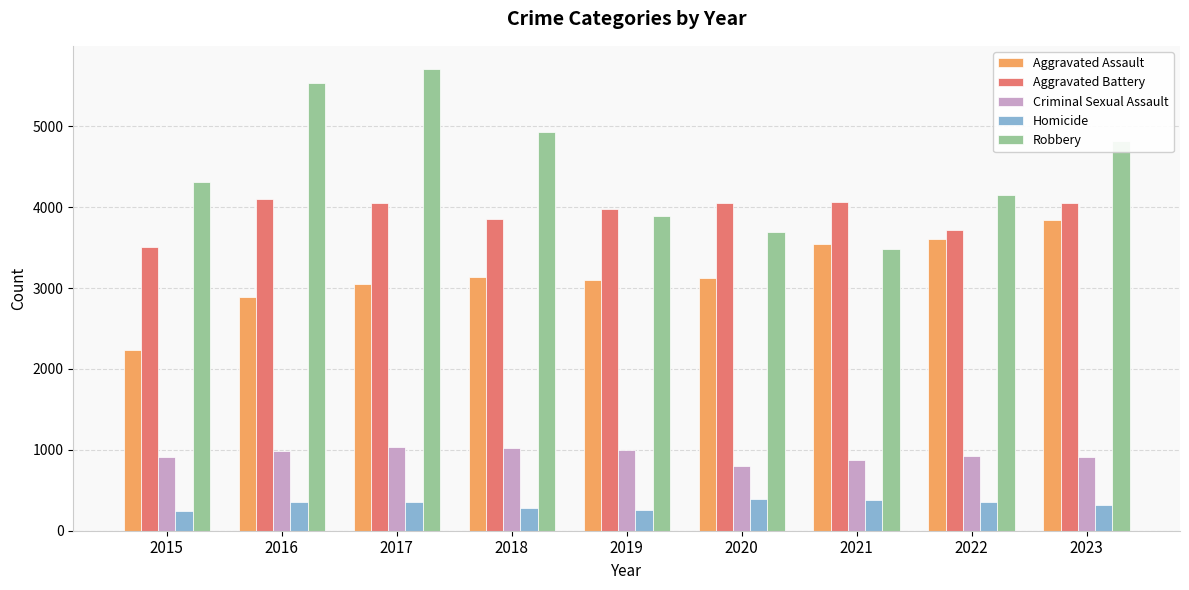

What is the sum of all Aggravated Battery values?

35389